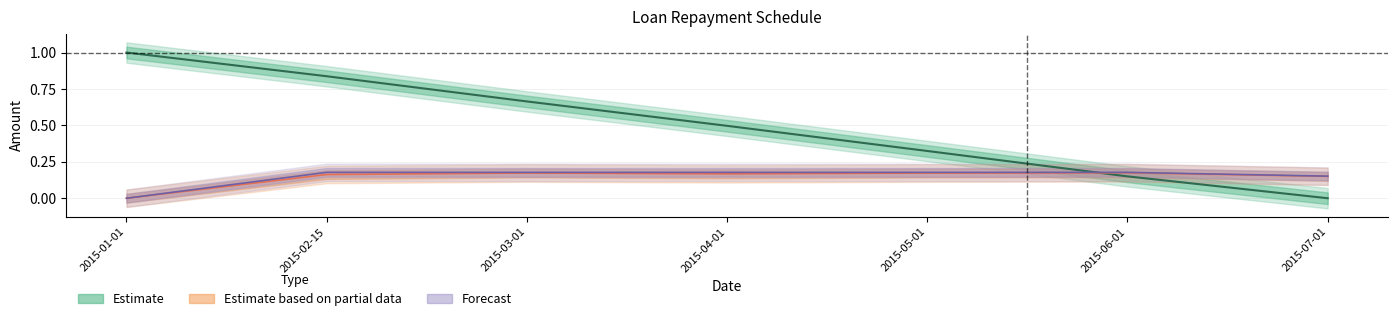

Between 2015-05-01 and 2015-06-01, which series saw the biggest shift?

Balance of Loan